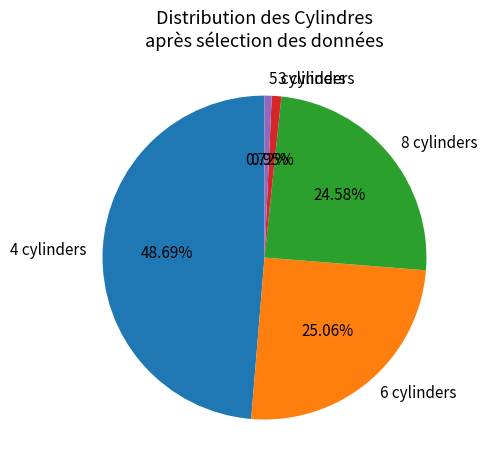

What percentage is the 6 cylinders slice, to the nearest percent?

25%